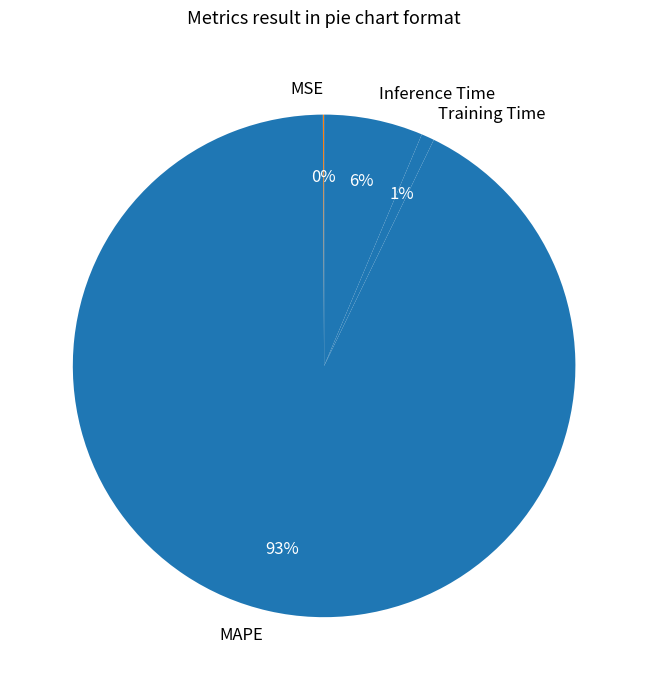

To the nearest percent, what portion does Inference Time represent?

6%